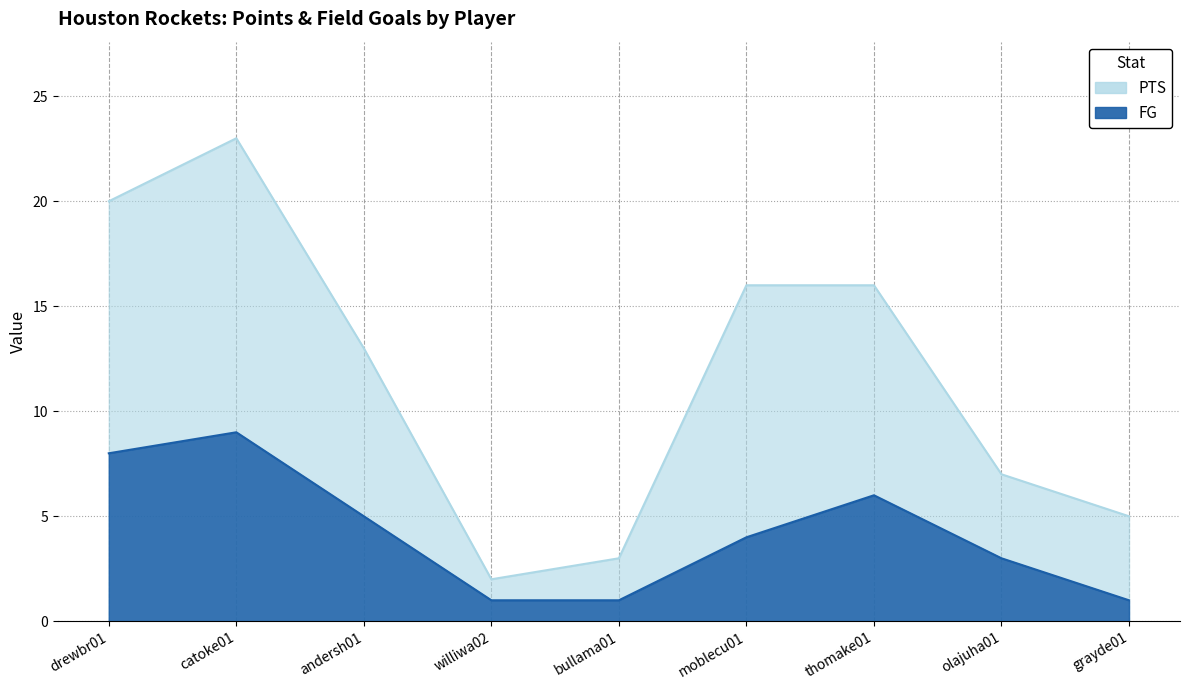

Rank the series at grayde01 from lowest to highest value.

Houston Rockets FG, Houston Rockets PTS